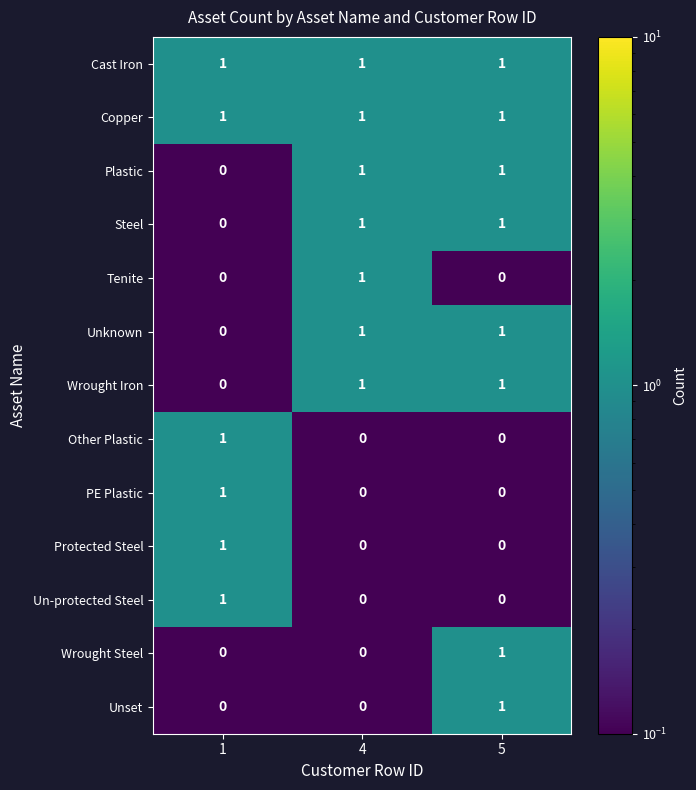

What is the total value across all series at 5?

8